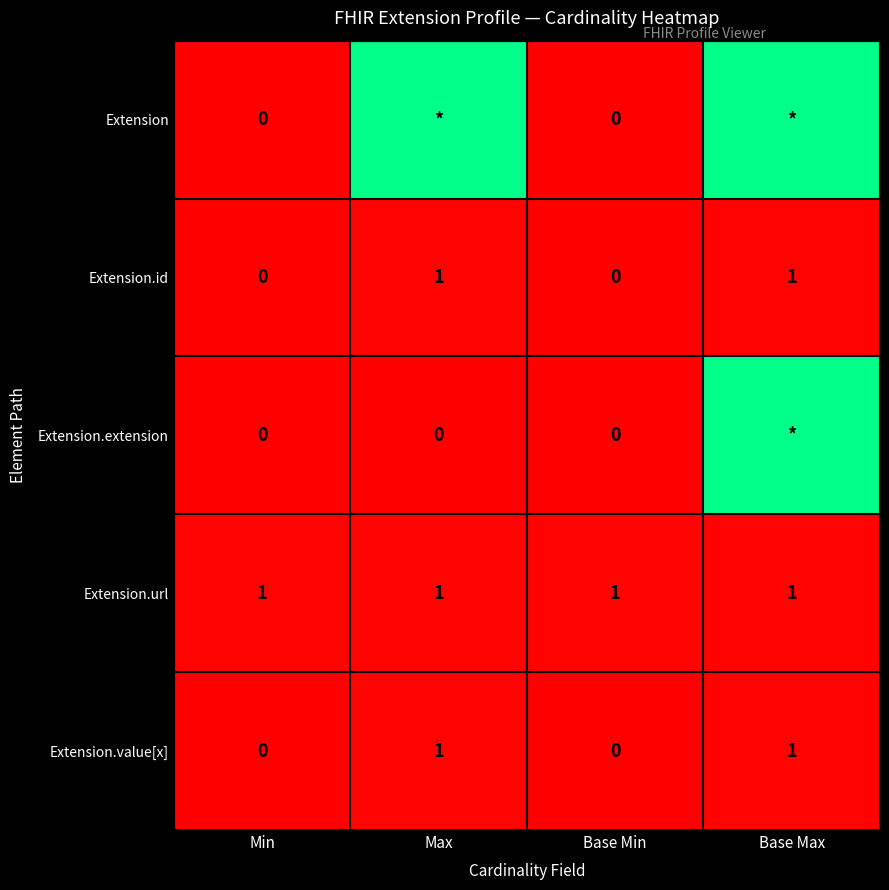

The Extension.id series shows 1 at Base Max. True or false?

True